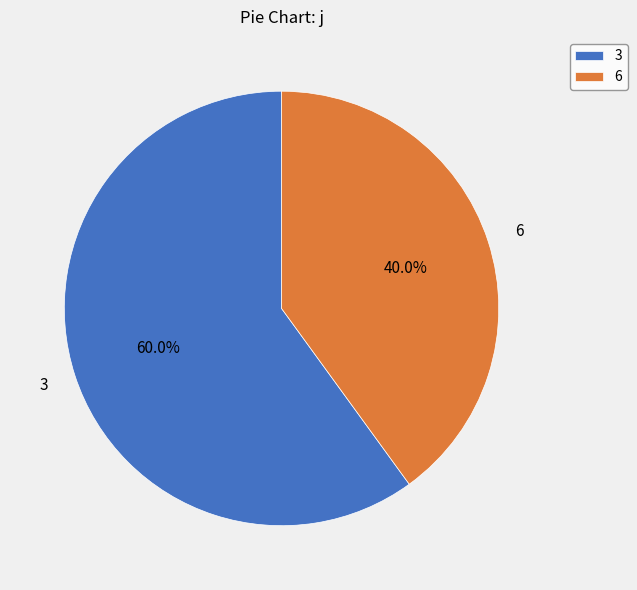

To the nearest percent, what is the difference between the largest and smallest slice percentages?

20%